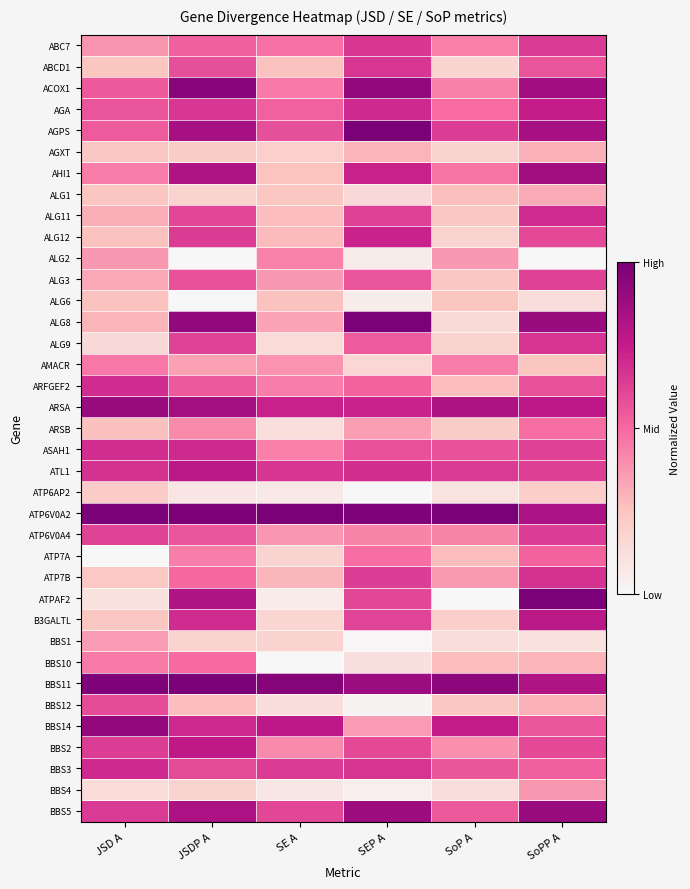

Reading right to left, what are all the values shown in this chart?

ABC7: SoPP A=0.6	SoP A=0.4	SEP A=0.7	SE A=0.5	JSDP A=0.5	JSD A=0.4
ABCD1: SoPP A=0.6	SoP A=0.2	SEP A=0.7	SE A=0.3	JSDP A=0.6	JSD A=0.2
ACOX1: SoPP A=0.9	SoP A=0.4	SEP A=0.9	SE A=0.4	JSDP A=0.9	JSD A=0.5
AGA: SoPP A=0.7	SoP A=0.5	SEP A=0.7	SE A=0.5	JSDP A=0.7	JSD A=0.6
AGPS: SoPP A=0.8	SoP A=0.6	SEP A=1.0	SE A=0.6	JSDP A=0.9	JSD A=0.5
AGXT: SoPP A=0.3	SoP A=0.2	SEP A=0.3	SE A=0.2	JSDP A=0.2	JSD A=0.2
AHI1: SoPP A=0.9	SoP A=0.5	SEP A=0.7	SE A=0.3	JSDP A=0.8	JSD A=0.4
ALG1: SoPP A=0.3	SoP A=0.3	SEP A=0.1	SE A=0.2	JSDP A=0.2	JSD A=0.2
ALG11: SoPP A=0.7	SoP A=0.2	SEP A=0.6	SE A=0.3	JSDP A=0.6	JSD A=0.3
ALG12: SoPP A=0.6	SoP A=0.2	SEP A=0.7	SE A=0.3	JSDP A=0.6	JSD A=0.3
ALG2: SoPP A=0.0	SoP A=0.4	SEP A=0.1	SE A=0.4	JSDP A=0.0	JSD A=0.4
ALG3: SoPP A=0.6	SoP A=0.2	SEP A=0.6	SE A=0.4	JSDP A=0.6	JSD A=0.3
ALG6: SoPP A=0.1	SoP A=0.2	SEP A=0.1	SE A=0.3	JSDP A=0.0	JSD A=0.3
ALG8: SoPP A=0.9	SoP A=0.1	SEP A=1.0	SE A=0.3	JSDP A=0.9	JSD A=0.3
ALG9: SoPP A=0.7	SoP A=0.2	SEP A=0.5	SE A=0.1	JSDP A=0.6	JSD A=0.1
AMACR: SoPP A=0.2	SoP A=0.4	SEP A=0.2	SE A=0.4	JSDP A=0.3	JSD A=0.5
ARFGEF2: SoPP A=0.6	SoP A=0.3	SEP A=0.5	SE A=0.4	JSDP A=0.5	JSD A=0.7
ARSA: SoPP A=0.8	SoP A=0.8	SEP A=0.7	SE A=0.7	JSDP A=0.9	JSD A=0.9
ARSB: SoPP A=0.5	SoP A=0.2	SEP A=0.4	SE A=0.1	JSDP A=0.4	JSD A=0.3
ASAH1: SoPP A=0.6	SoP A=0.6	SEP A=0.6	SE A=0.4	JSDP A=0.7	JSD A=0.7
ATL1: SoPP A=0.6	SoP A=0.6	SEP A=0.7	SE A=0.7	JSDP A=0.8	JSD A=0.7
ATP6AP2: SoPP A=0.2	SoP A=0.1	SEP A=0.0	SE A=0.1	JSDP A=0.1	JSD A=0.2
ATP6V0A2: SoPP A=0.8	SoP A=1.0	SEP A=1.0	SE A=1.0	JSDP A=1.0	JSD A=1.0
ATP6V0A4: SoPP A=0.6	SoP A=0.4	SEP A=0.4	SE A=0.4	JSDP A=0.6	JSD A=0.6
ATP7A: SoPP A=0.5	SoP A=0.3	SEP A=0.5	SE A=0.2	JSDP A=0.4	JSD A=0.0
ATP7B: SoPP A=0.7	SoP A=0.4	SEP A=0.6	SE A=0.3	JSDP A=0.5	JSD A=0.2
ATPAF2: SoPP A=1.0	SoP A=0.0	SEP A=0.6	SE A=0.1	JSDP A=0.8	JSD A=0.1
B3GALTL: SoPP A=0.8	SoP A=0.2	SEP A=0.6	SE A=0.2	JSDP A=0.7	JSD A=0.2
BBS1: SoPP A=0.1	SoP A=0.1	SEP A=0.0	SE A=0.2	JSDP A=0.2	JSD A=0.4
BBS10: SoPP A=0.3	SoP A=0.3	SEP A=0.1	SE A=0.0	JSDP A=0.5	JSD A=0.4
BBS11: SoPP A=0.8	SoP A=0.9	SEP A=0.9	SE A=1.0	JSDP A=1.0	JSD A=1.0
BBS12: SoPP A=0.3	SoP A=0.2	SEP A=0.0	SE A=0.1	JSDP A=0.3	JSD A=0.6
BBS14: SoPP A=0.6	SoP A=0.7	SEP A=0.4	SE A=0.8	JSDP A=0.7	JSD A=0.9
BBS2: SoPP A=0.6	SoP A=0.4	SEP A=0.6	SE A=0.4	JSDP A=0.8	JSD A=0.6
BBS3: SoPP A=0.5	SoP A=0.6	SEP A=0.7	SE A=0.6	JSDP A=0.6	JSD A=0.7
BBS4: SoPP A=0.4	SoP A=0.1	SEP A=0.0	SE A=0.1	JSDP A=0.2	JSD A=0.1
BBS5: SoPP A=0.9	SoP A=0.5	SEP A=0.9	SE A=0.6	JSDP A=0.8	JSD A=0.6